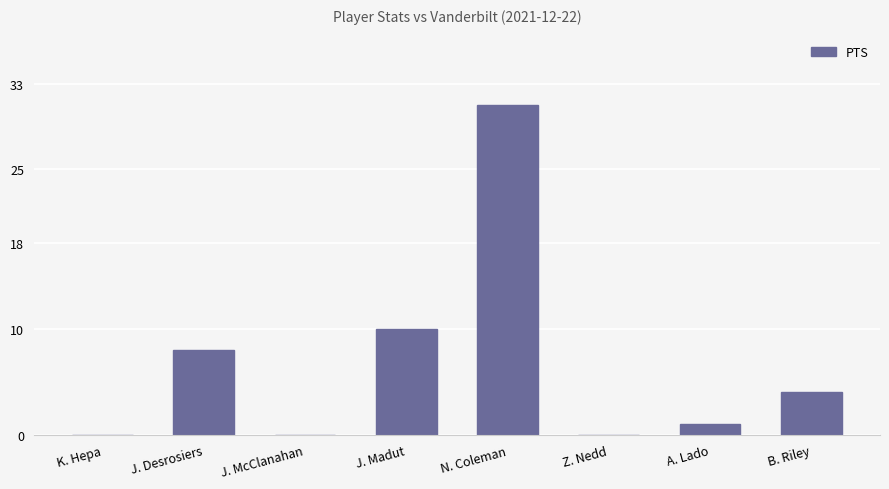

What is the sum of all values?

54